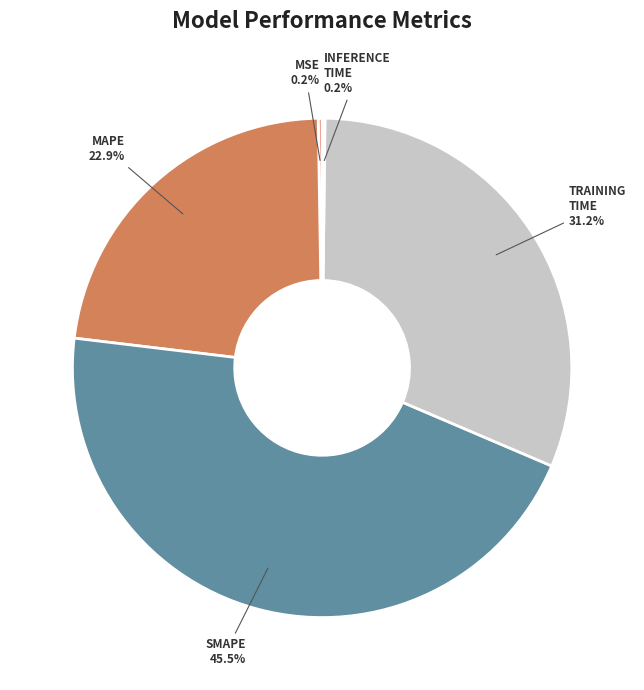

Is there any slice that represents more than half of the pie?

No